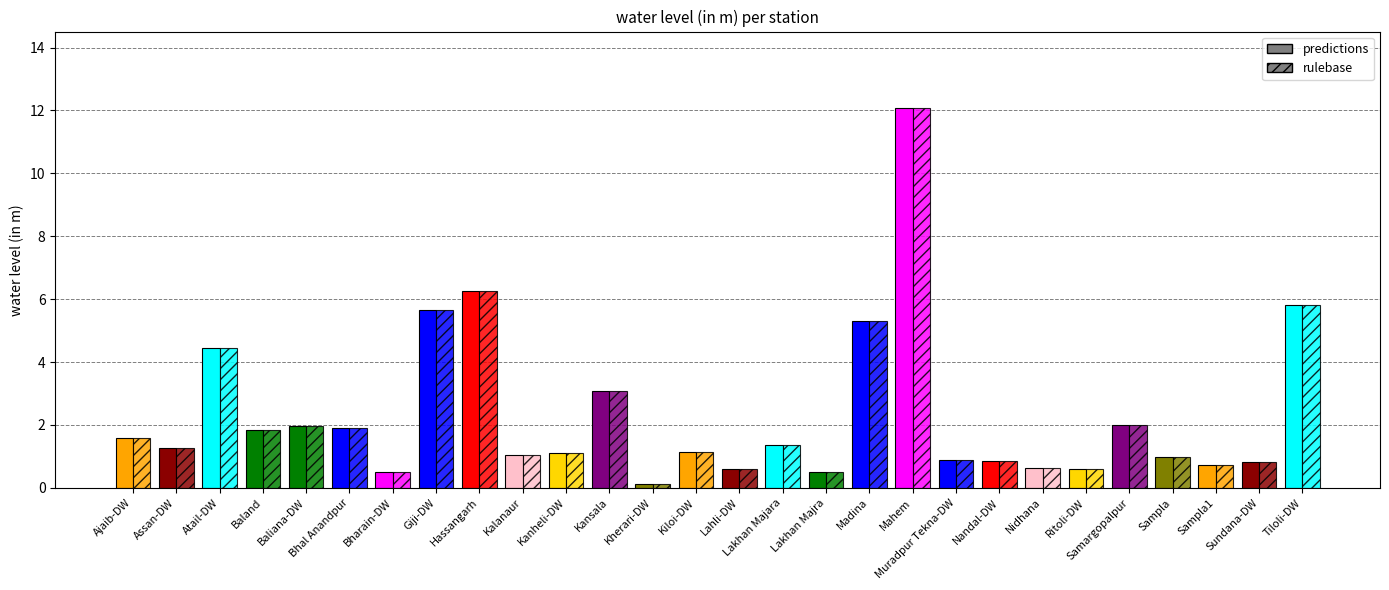

Which category has the highest value across all series?

Mahem